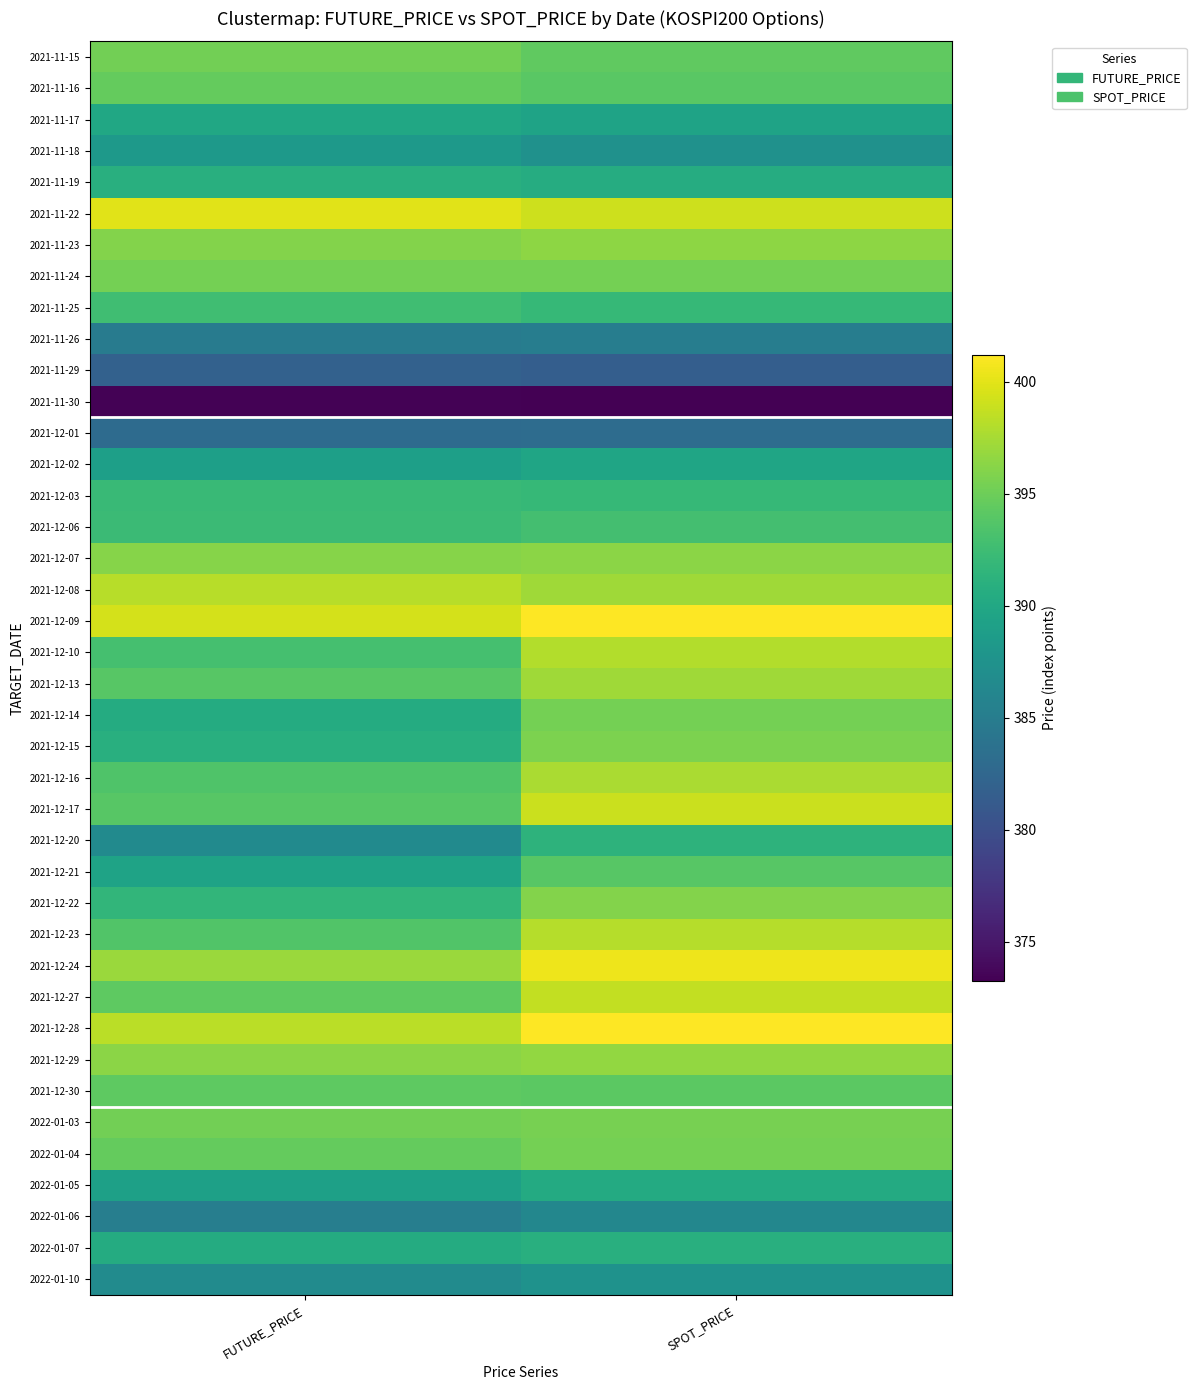

Reading left to right, list all the values displayed in this chart.

2021-11-15: FUTURE_PRICE=395.3	SPOT_PRICE=394.4
2021-11-16: FUTURE_PRICE=394.6	SPOT_PRICE=394.1
2021-11-17: FUTURE_PRICE=389.9	SPOT_PRICE=389.4
2021-11-18: FUTURE_PRICE=388.4	SPOT_PRICE=387.4
2021-11-19: FUTURE_PRICE=390.9	SPOT_PRICE=390.5
2021-11-22: FUTURE_PRICE=400.0	SPOT_PRICE=399.1
2021-11-23: FUTURE_PRICE=396.1	SPOT_PRICE=396.4
2021-11-24: FUTURE_PRICE=395.4	SPOT_PRICE=395.4
2021-11-25: FUTURE_PRICE=392.6	SPOT_PRICE=391.9
2021-11-26: FUTURE_PRICE=384.9	SPOT_PRICE=385.1
2021-11-29: FUTURE_PRICE=381.9	SPOT_PRICE=381.6
2021-11-30: FUTURE_PRICE=373.4	SPOT_PRICE=373.2
2021-12-01: FUTURE_PRICE=383.0	SPOT_PRICE=383.1
2021-12-02: FUTURE_PRICE=389.0	SPOT_PRICE=389.6
2021-12-03: FUTURE_PRICE=392.2	SPOT_PRICE=392.0
2021-12-06: FUTURE_PRICE=392.3	SPOT_PRICE=392.9
2021-12-07: FUTURE_PRICE=396.1	SPOT_PRICE=396.3
2021-12-08: FUTURE_PRICE=398.2	SPOT_PRICE=397.3
2021-12-09: FUTURE_PRICE=399.4	SPOT_PRICE=401.1
2021-12-10: FUTURE_PRICE=393.0	SPOT_PRICE=398.0
2021-12-13: FUTURE_PRICE=393.9	SPOT_PRICE=397.3
2021-12-14: FUTURE_PRICE=390.4	SPOT_PRICE=395.4
2021-12-15: FUTURE_PRICE=390.9	SPOT_PRICE=395.7
2021-12-16: FUTURE_PRICE=393.5	SPOT_PRICE=397.7
2021-12-17: FUTURE_PRICE=393.9	SPOT_PRICE=399.0
2021-12-20: FUTURE_PRICE=386.6	SPOT_PRICE=391.4
2021-12-21: FUTURE_PRICE=389.5	SPOT_PRICE=393.9
2021-12-22: FUTURE_PRICE=391.6	SPOT_PRICE=396.1
2021-12-23: FUTURE_PRICE=393.6	SPOT_PRICE=398.1
2021-12-24: FUTURE_PRICE=397.0	SPOT_PRICE=400.5
2021-12-27: FUTURE_PRICE=394.3	SPOT_PRICE=398.6
2021-12-28: FUTURE_PRICE=398.3	SPOT_PRICE=401.2
2021-12-29: FUTURE_PRICE=396.3	SPOT_PRICE=396.7
2021-12-30: FUTURE_PRICE=394.2	SPOT_PRICE=394.2
2022-01-03: FUTURE_PRICE=395.3	SPOT_PRICE=395.5
2022-01-04: FUTURE_PRICE=394.6	SPOT_PRICE=395.4
2022-01-05: FUTURE_PRICE=389.1	SPOT_PRICE=390.4
2022-01-06: FUTURE_PRICE=385.2	SPOT_PRICE=386.2
2022-01-07: FUTURE_PRICE=390.5	SPOT_PRICE=390.9
2022-01-10: FUTURE_PRICE=386.7	SPOT_PRICE=387.5